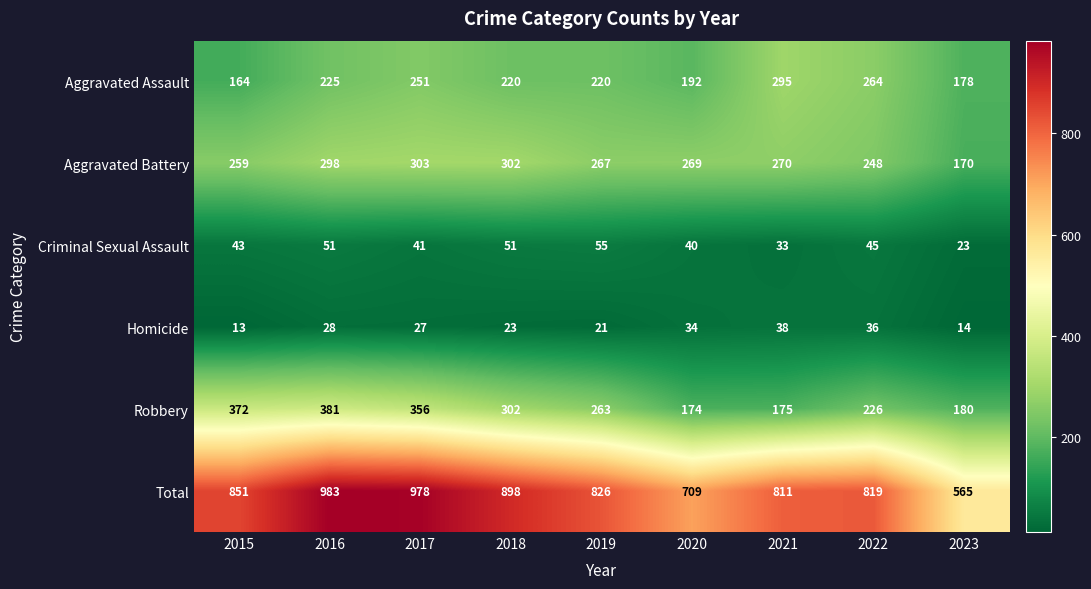

What is the difference between the Robbery values at 2020 and 2022?

52